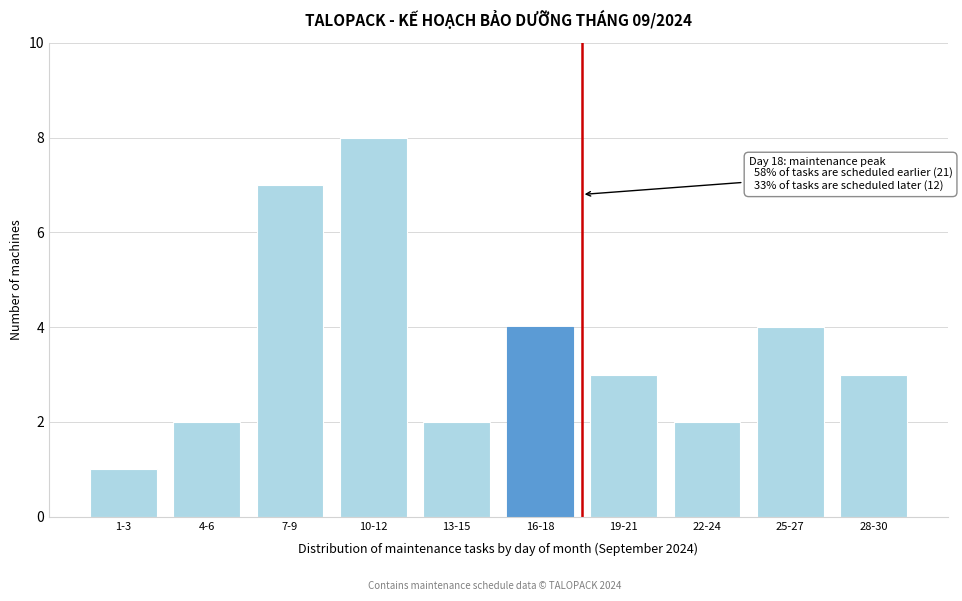

Reading left to right, what are all the values shown in this chart?

1	2	7	8	2	4	3	2	4	3